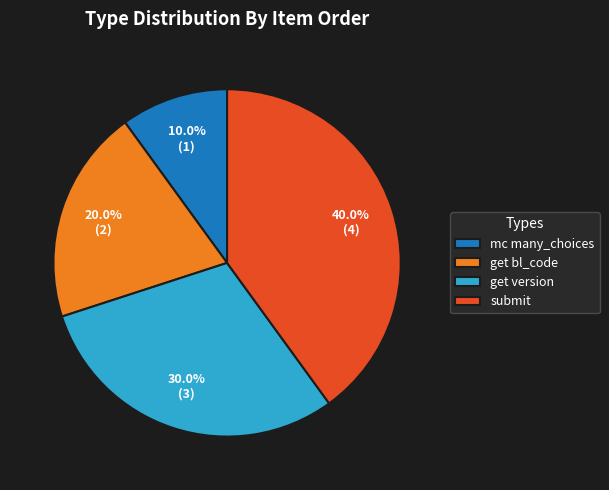

The get version slice represents 23% of the pie. True or false?

False